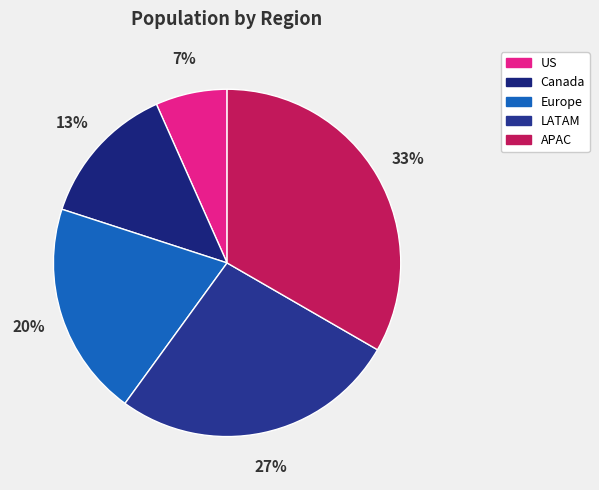

To the nearest percent, what is the difference between the Europe and US slice percentages?

13%